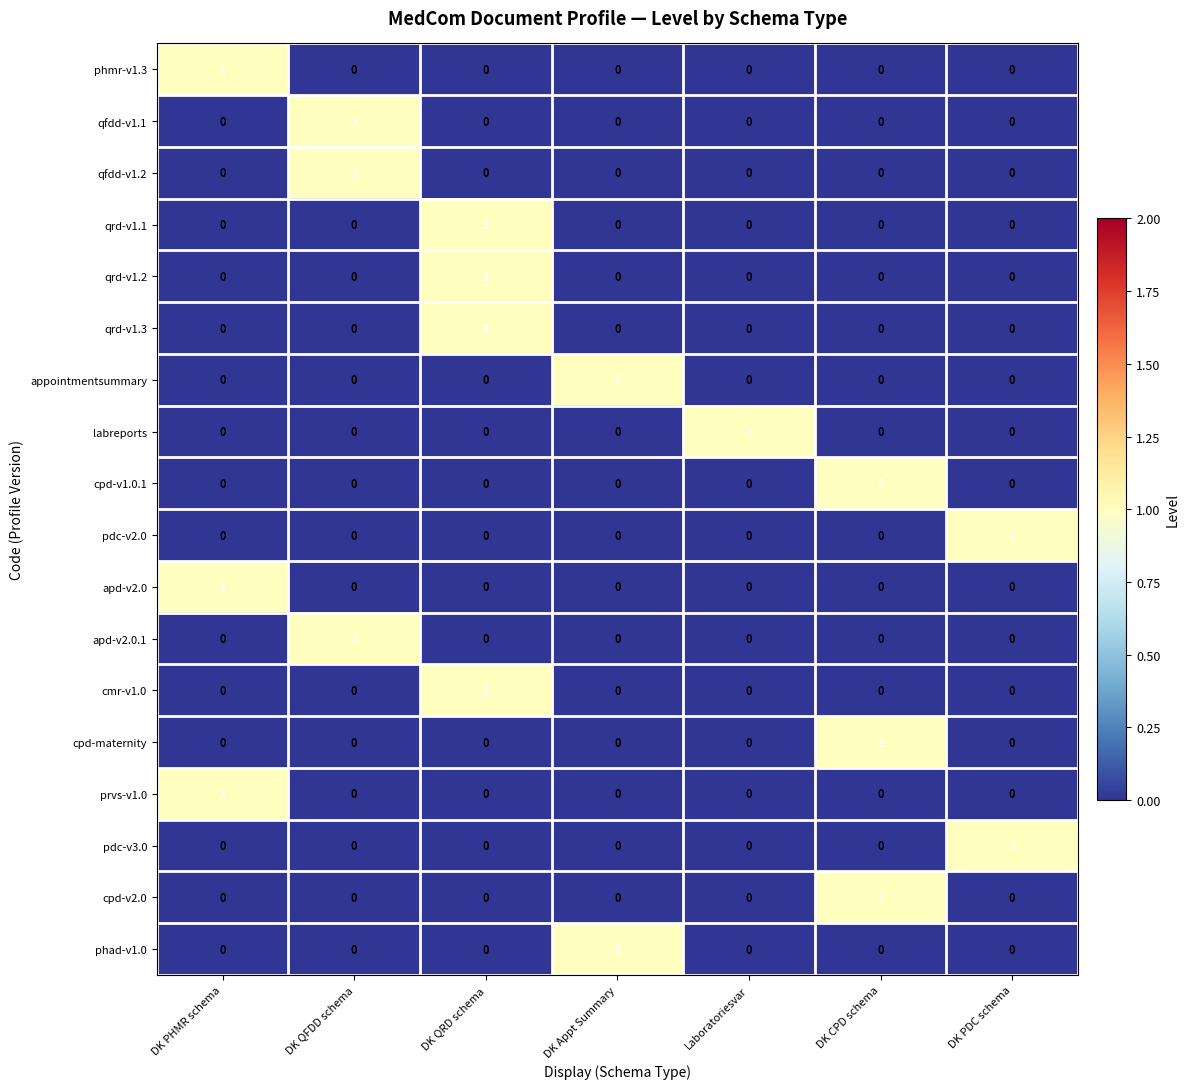

The value of labreports at DK CPD schema is 1. True or false?

False